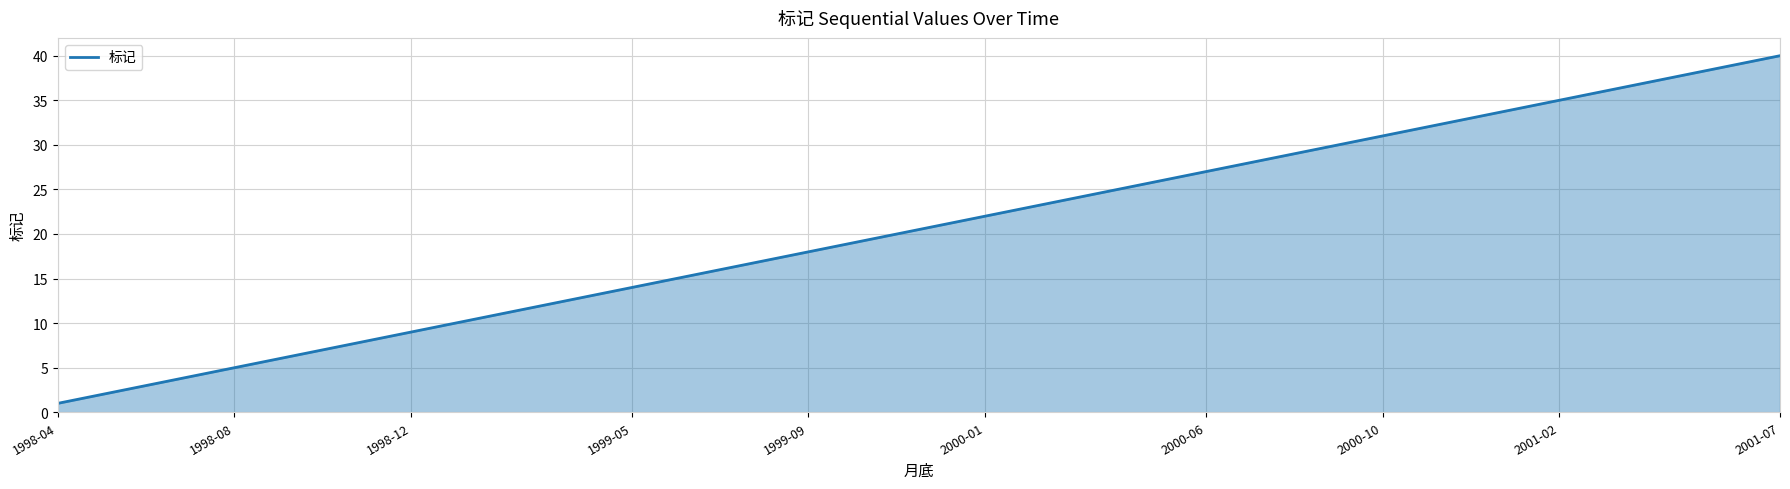

What is the smallest value displayed?

1.0